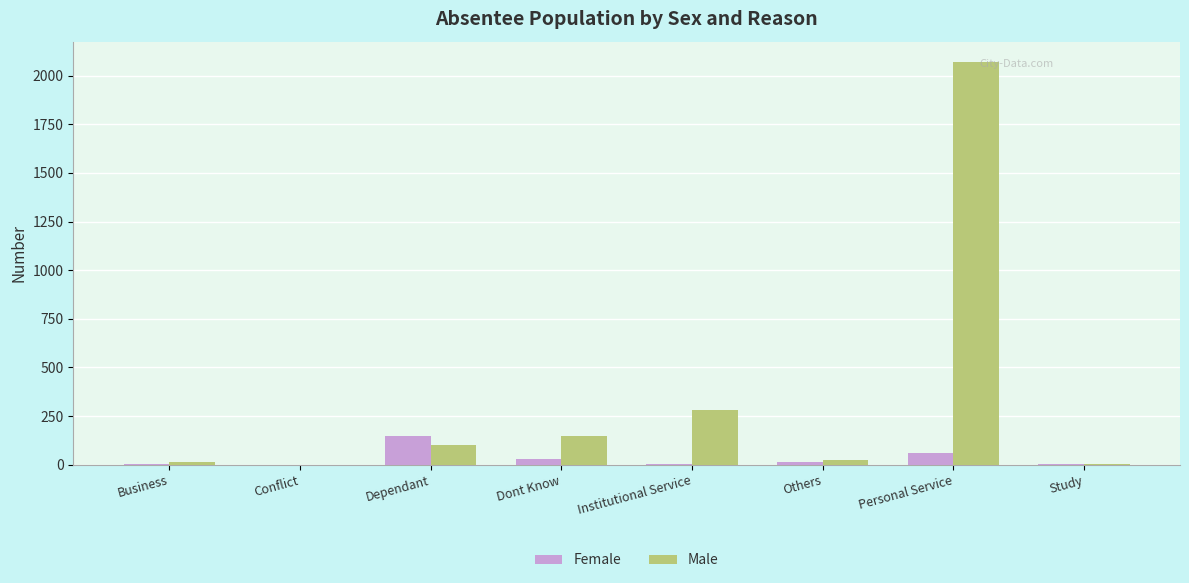

What is the sum of all Female values?

268